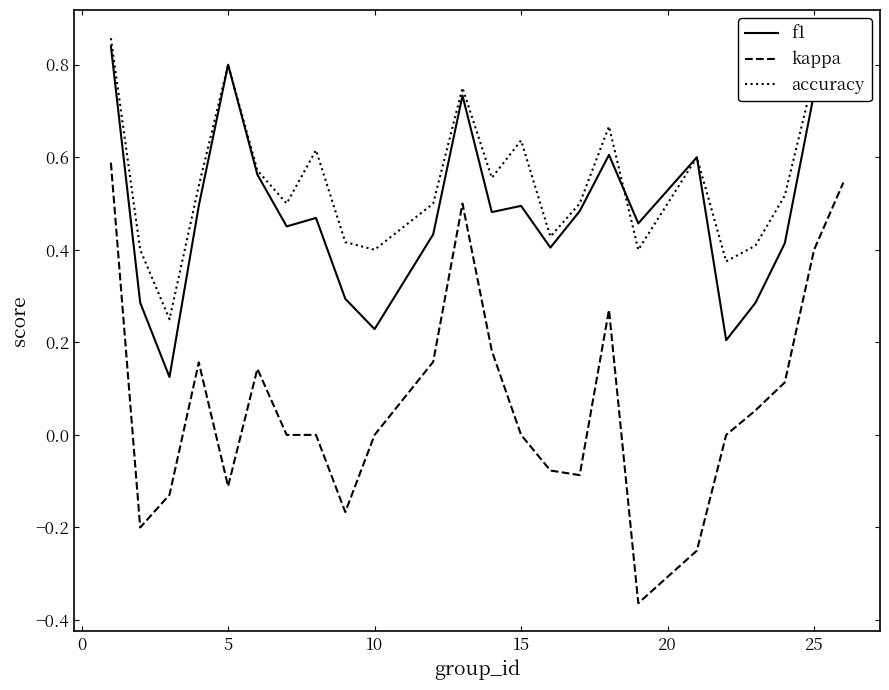

Which series has the largest total across all categories?

accuracy